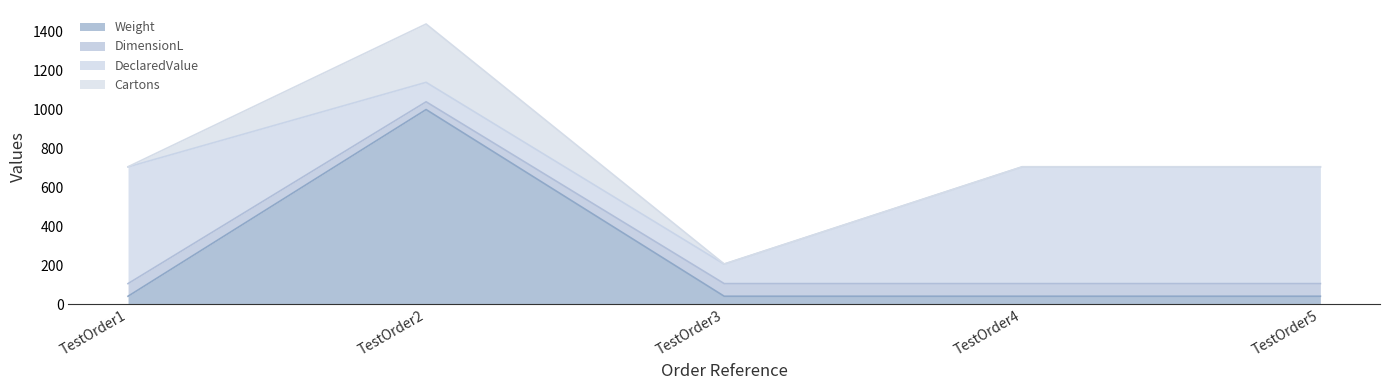

What is the difference between the maximum and minimum values in the Weight series?

960